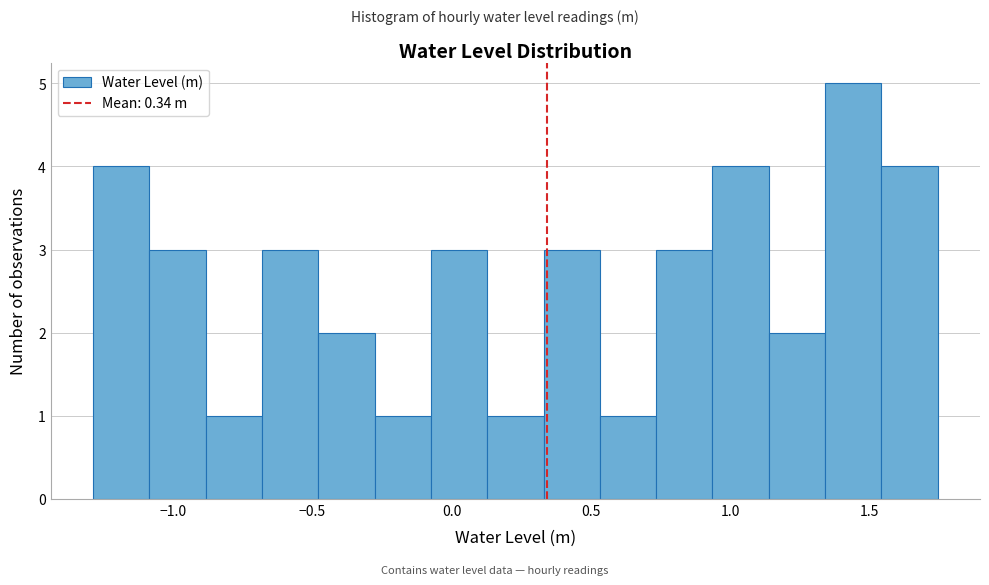

How tall is the bar that spans -0.70 to -0.50 on the x-axis? Neither the bar edges nor the heights are printed on the chart, so give them approximately, as read against the axes.

3